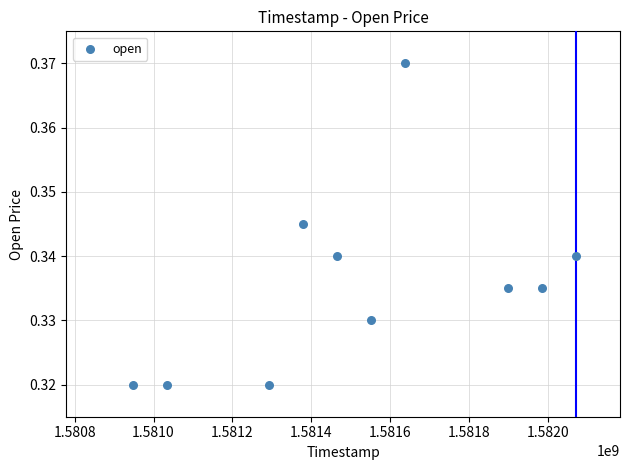

What is the range of X values (max minus min)?

1123200.0